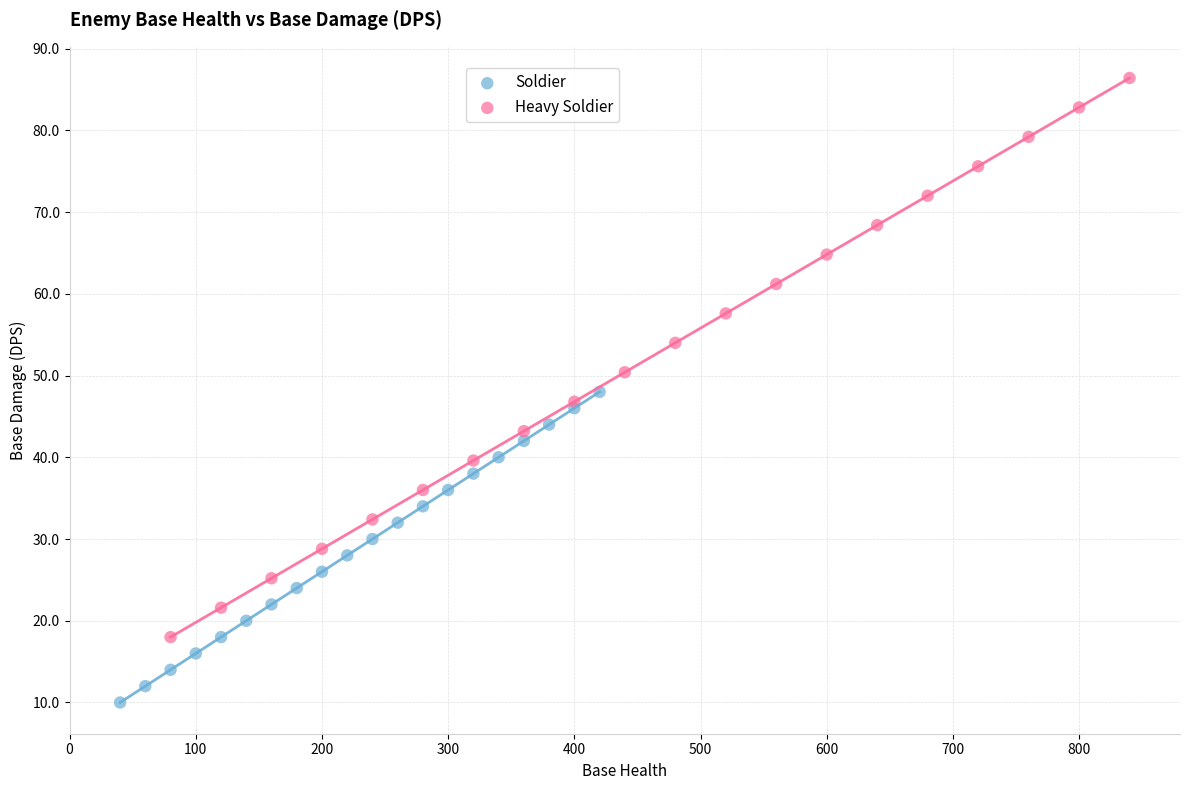

Which series has the largest Y range (max minus min)?

Heavy Soldier